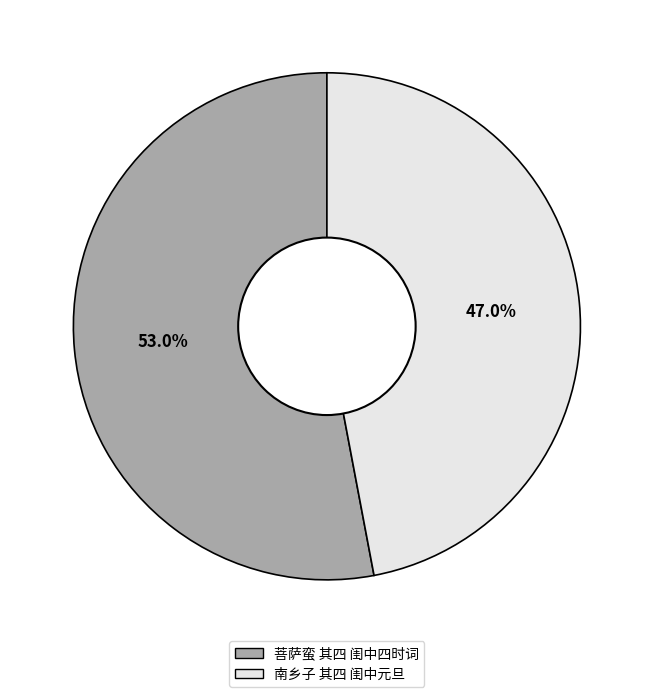

The 菩萨蛮 其四 闺中四时词 slice represents 53% of the pie. True or false?

True